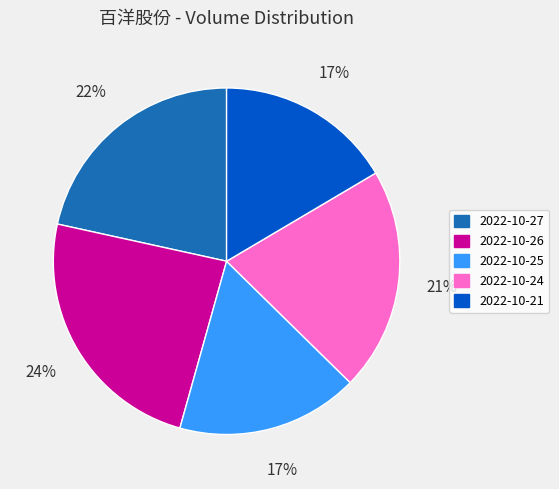

How many segments does this pie chart have?

5